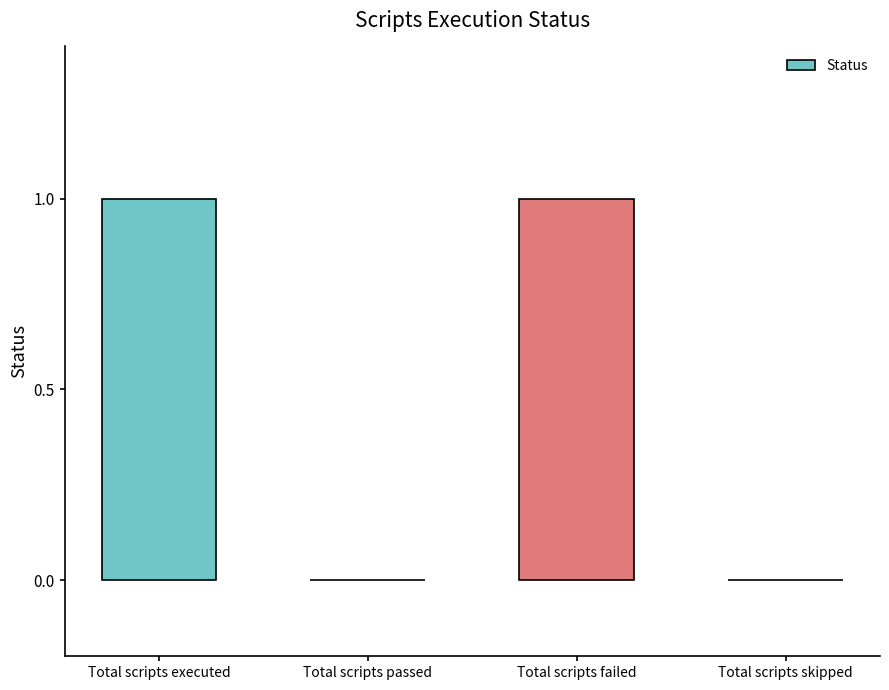

Are the bars grouped side by side (vs. stacked)?

No